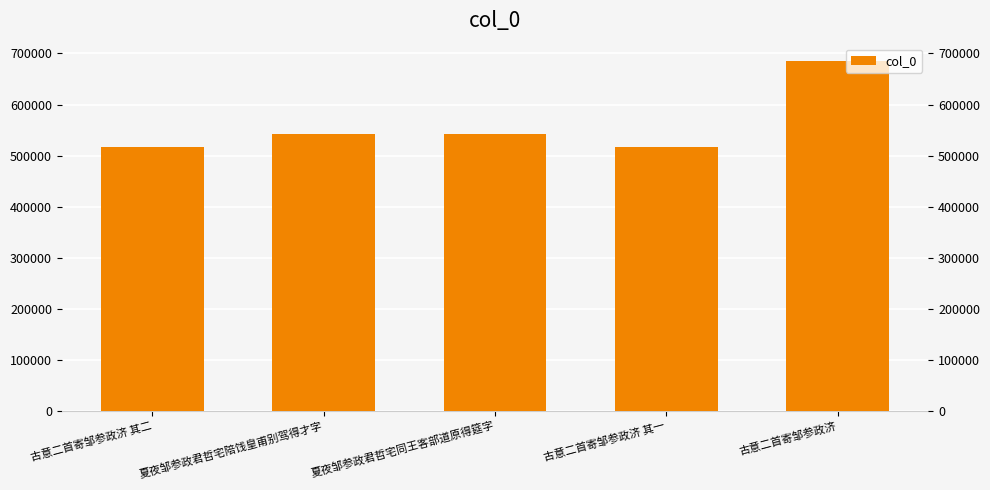

What is the value of the 5th bar from the left?

684993